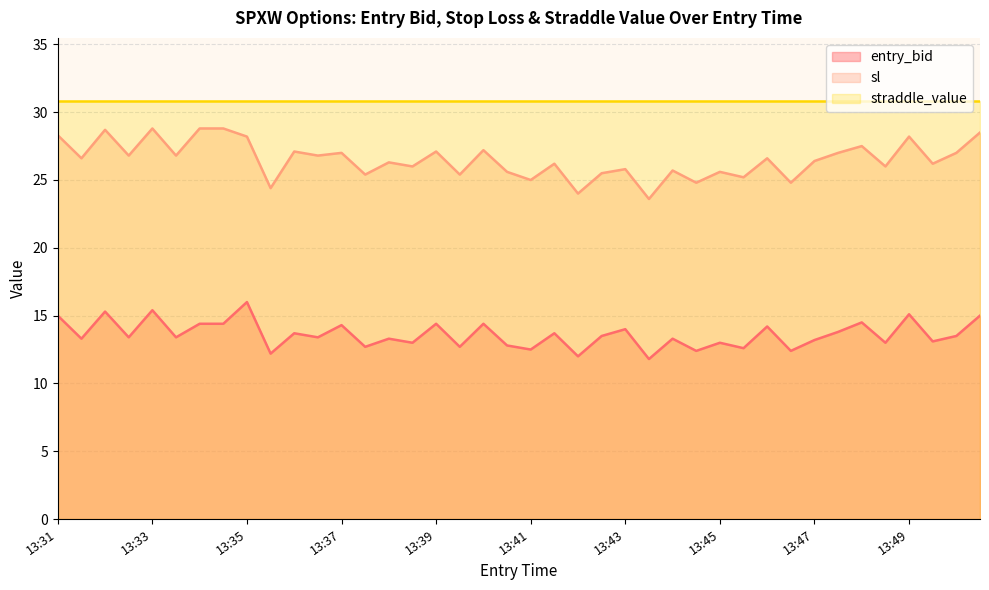

What is the maximum value for sl?

28.8